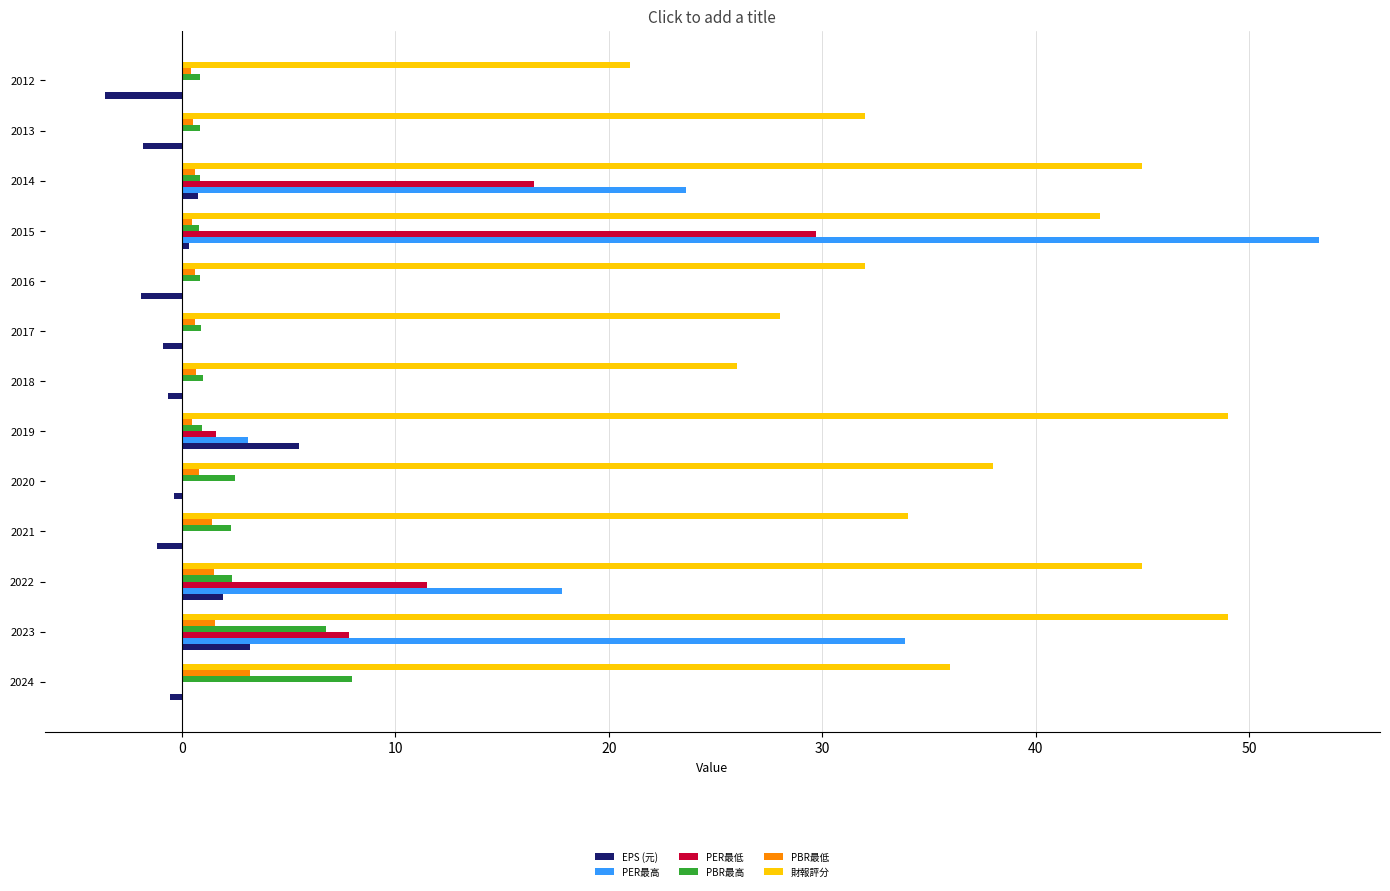

What is the approximate value of PER最高 at 2023?

33.9